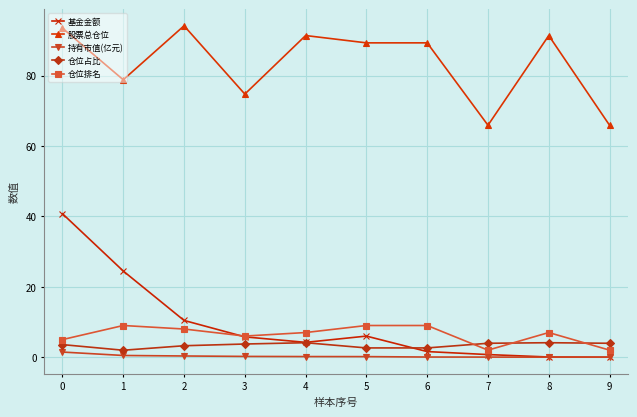

Is it true that 基金金额 equals 5.8 at 3?

True